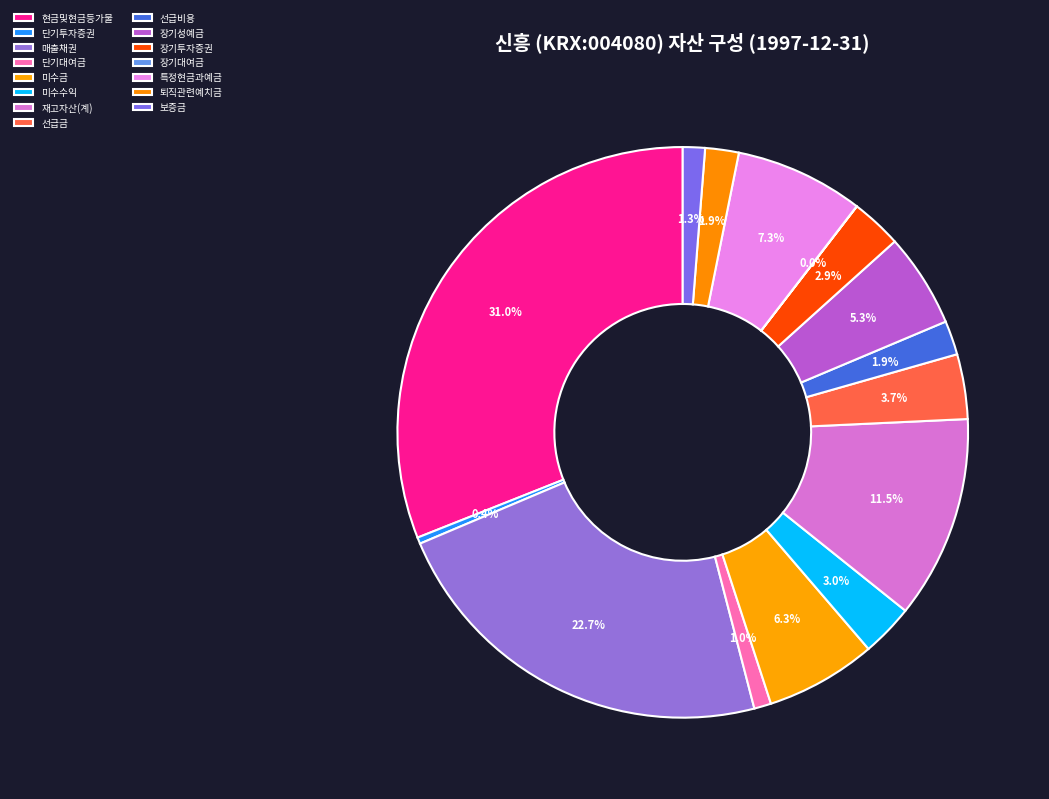

Combined, what portion of the pie is 매출채권 and 장기성예금?

28.0%